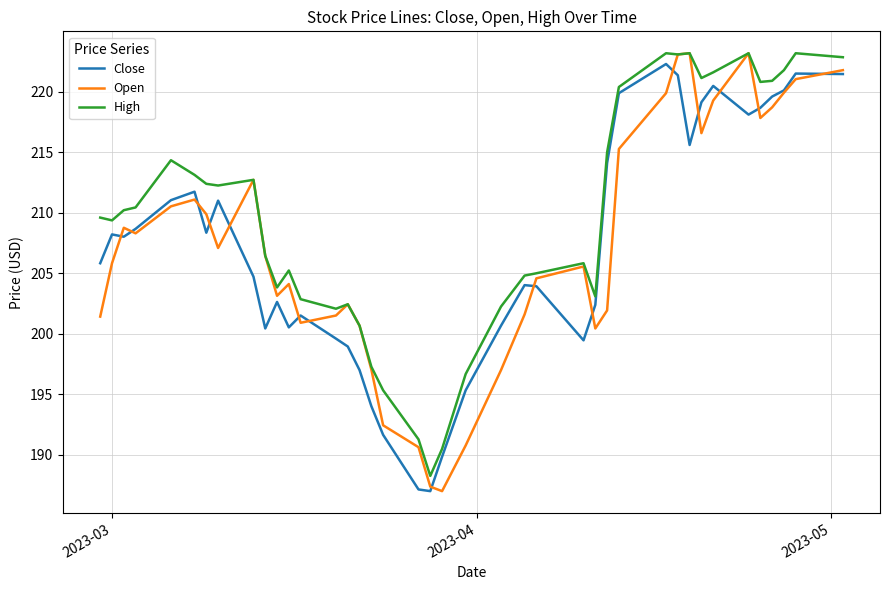

What is the maximum value for Close?

222.3